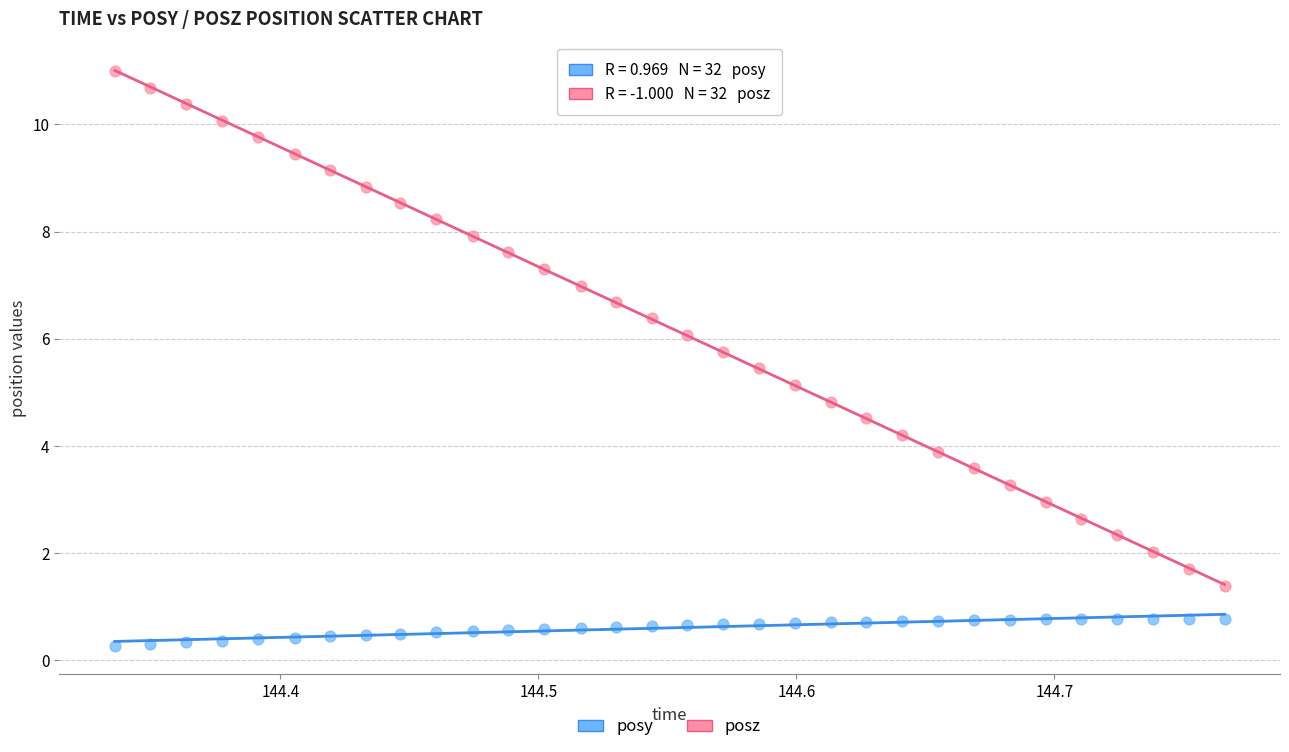

Which series reaches the minimum Y coordinate?

posy